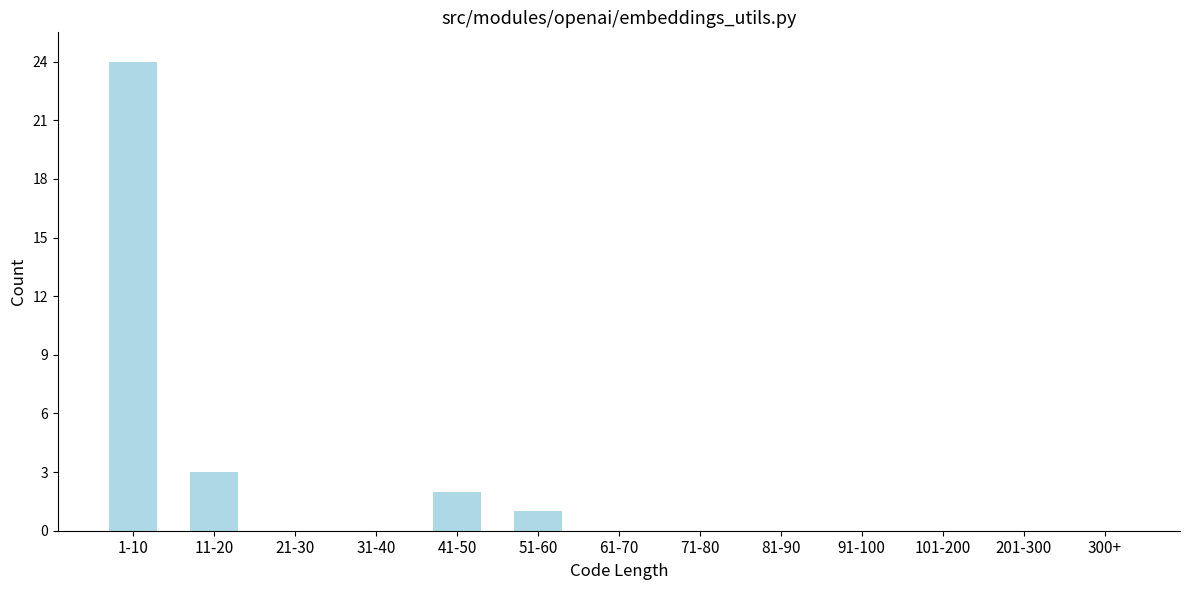

Reading left to right, list all the values displayed in this chart.

1-10=24	11-20=3	21-30=0	31-40=0	41-50=2	51-60=1	61-70=0	71-80=0	81-90=0	91-100=0	101-200=0	201-300=0	300+=0